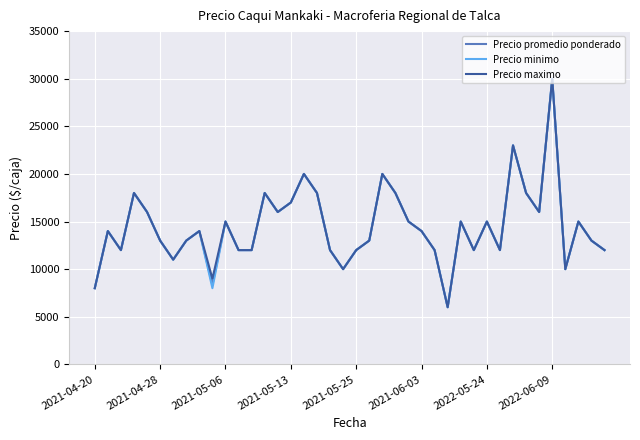

What is the minimum value shown in the chart?

6000